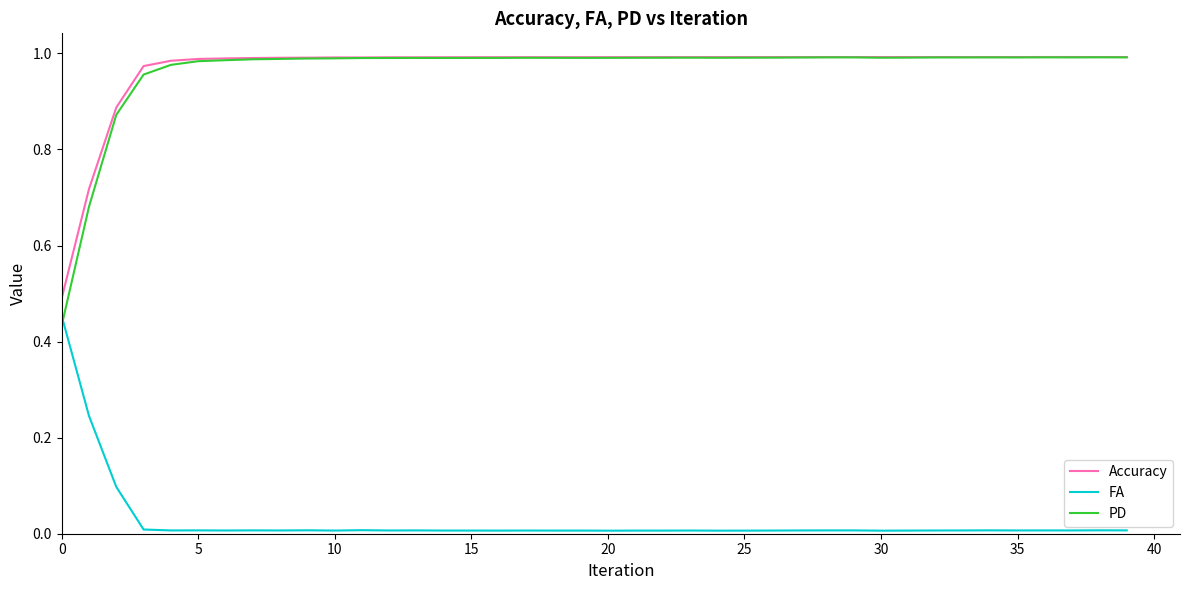

Which series has the largest range (max minus min)?

PD